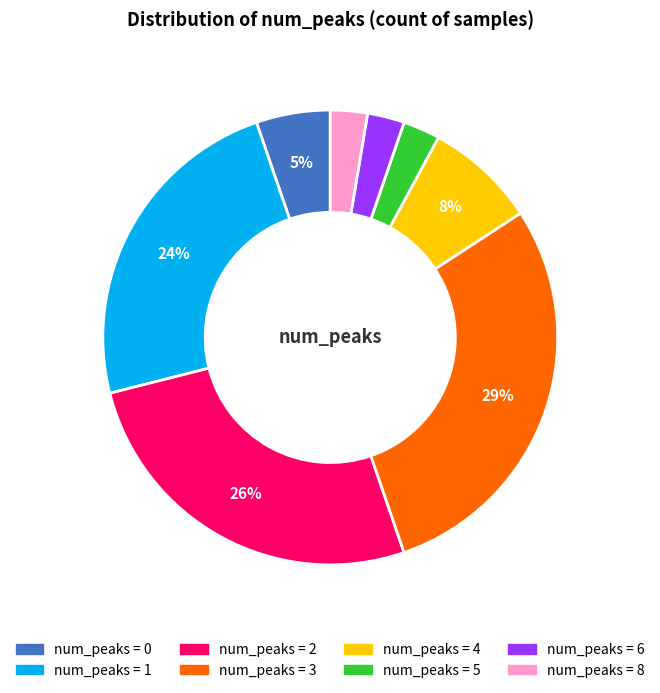

Does any single category account for the majority?

No